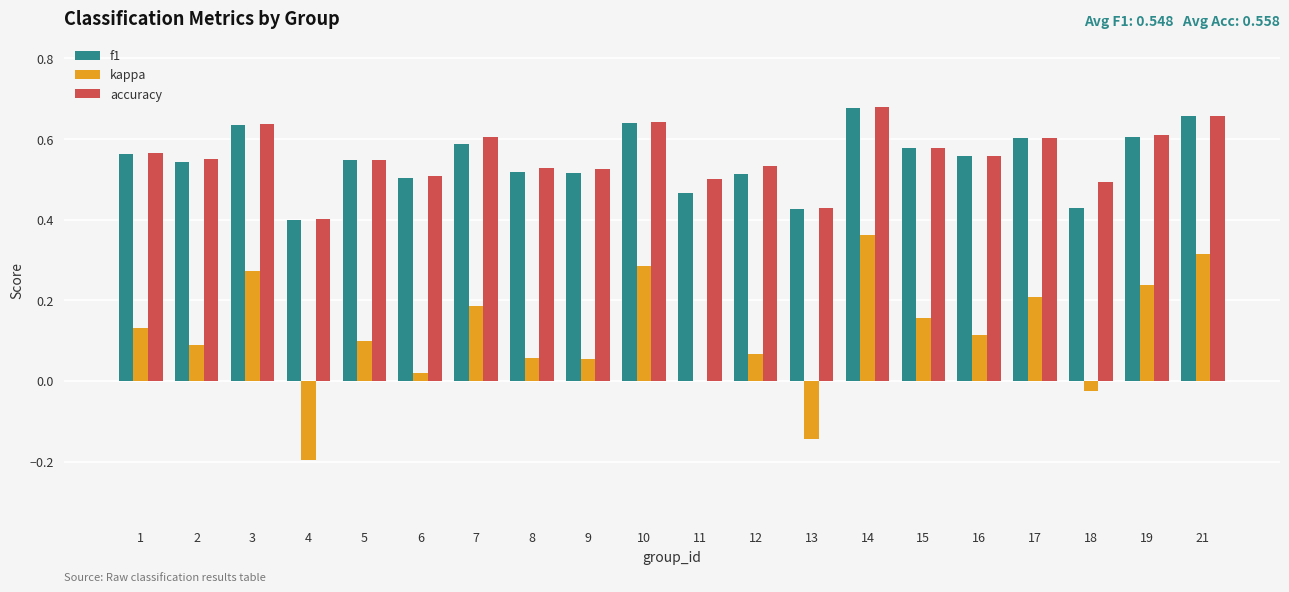

What is the sum of the accuracy values at 14 and 21?

1.3